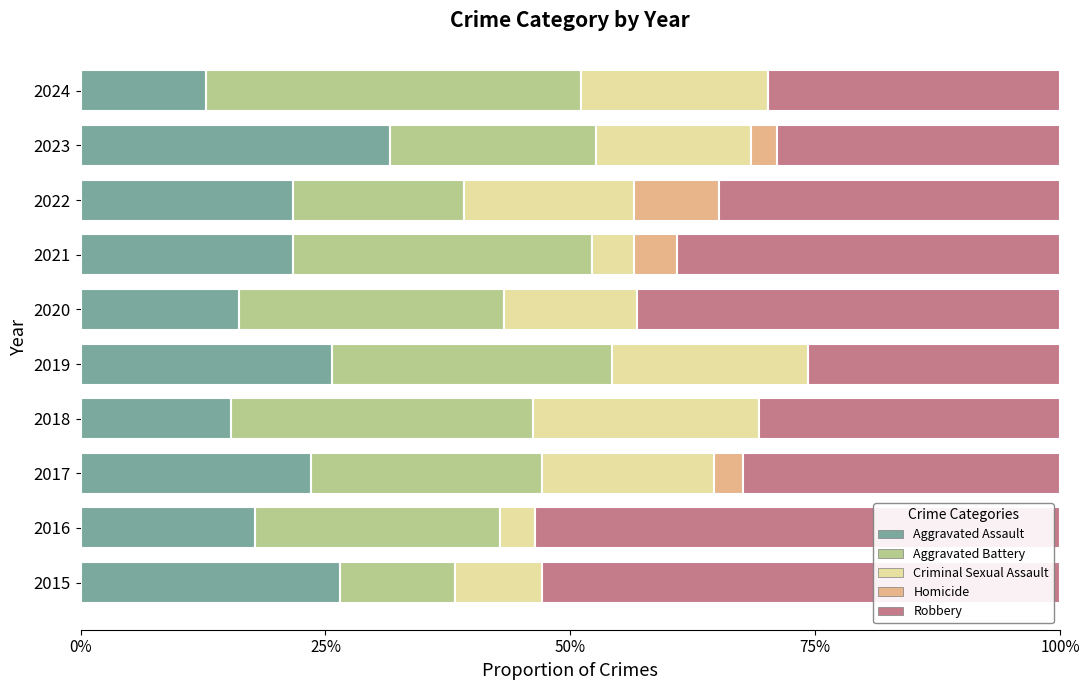

At how many categories does at least one series exceed 0?

10